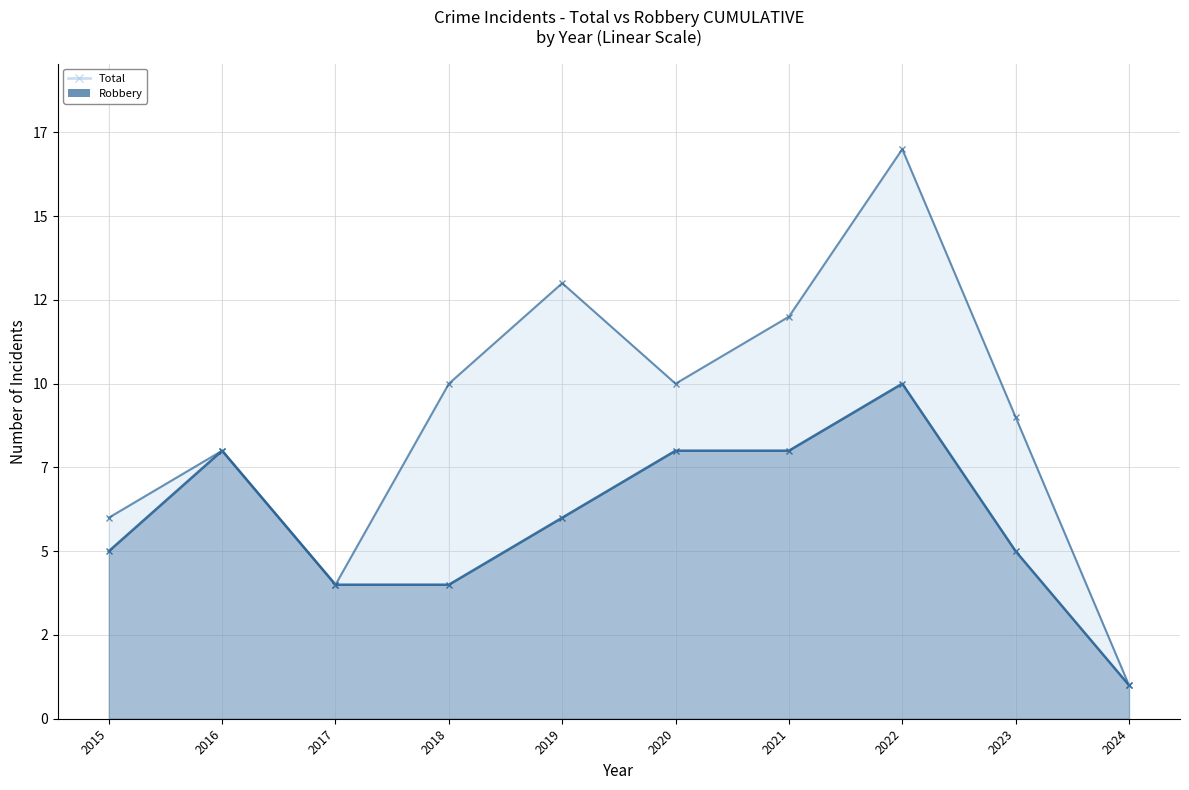

Which series has the widest spread of values?

Total